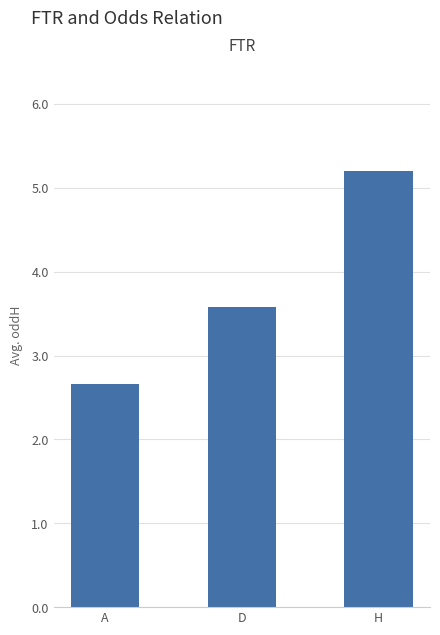

What is the greatest value displayed?

5.2